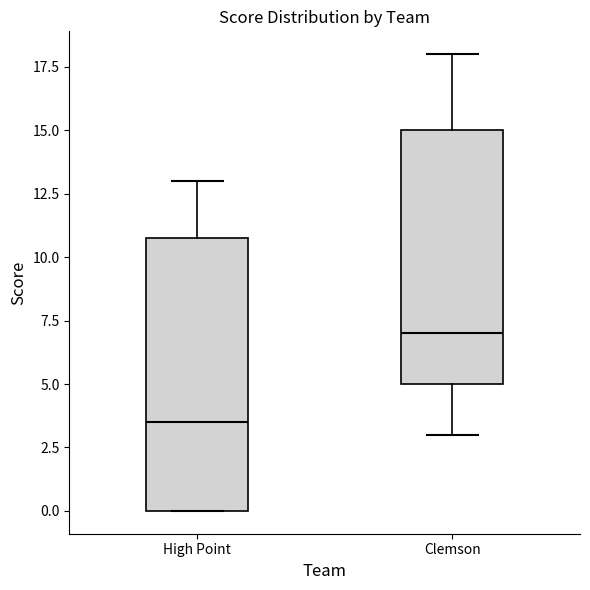

Where does the upper whisker of the box for Clemson end on the y-axis? The values are not printed on the chart, so give them approximately, as read against the axis.

18.0